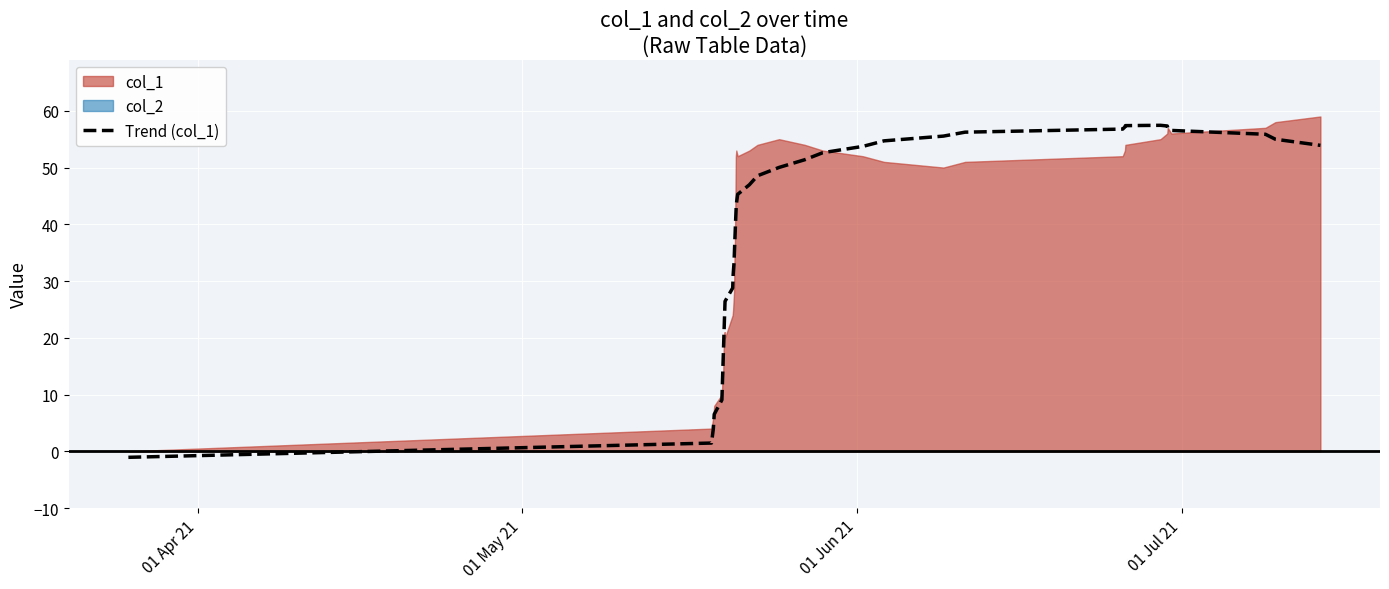

Is it true that the value at 23 is 32.2?

False